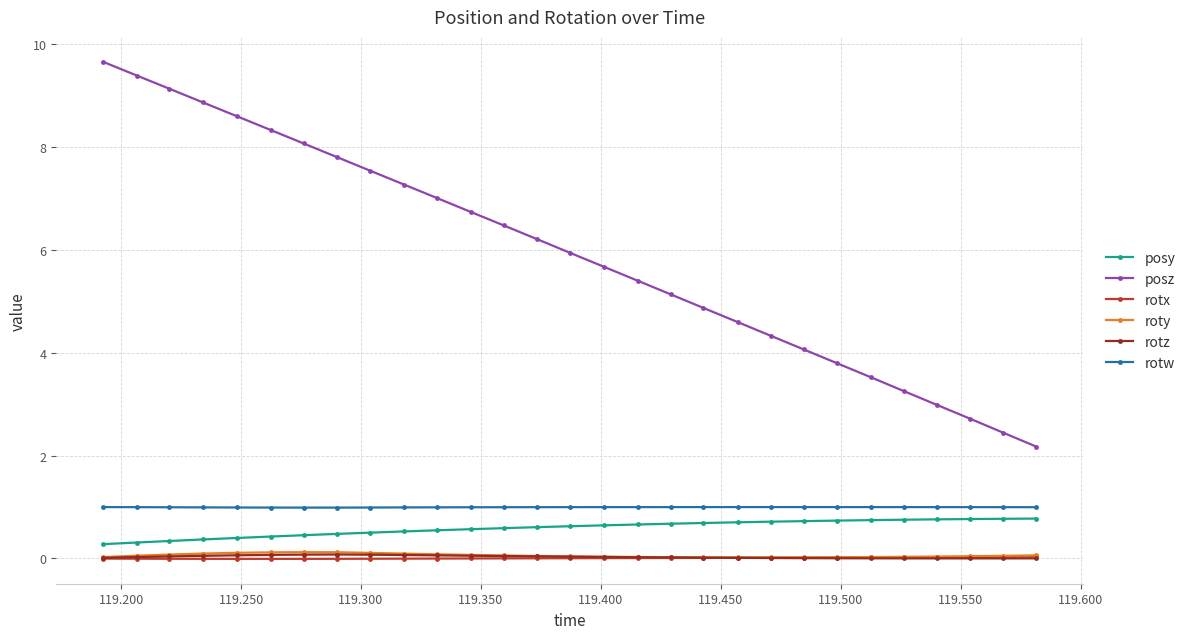

True or false: roty and posy intersect in this chart.

False